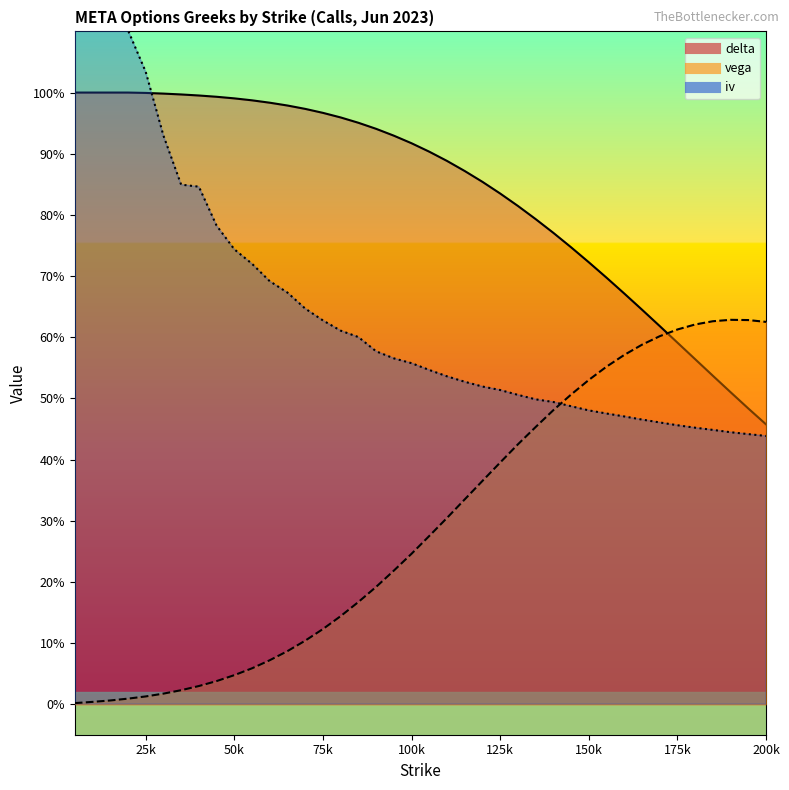

What is the lowest value of the iv series?

0.4